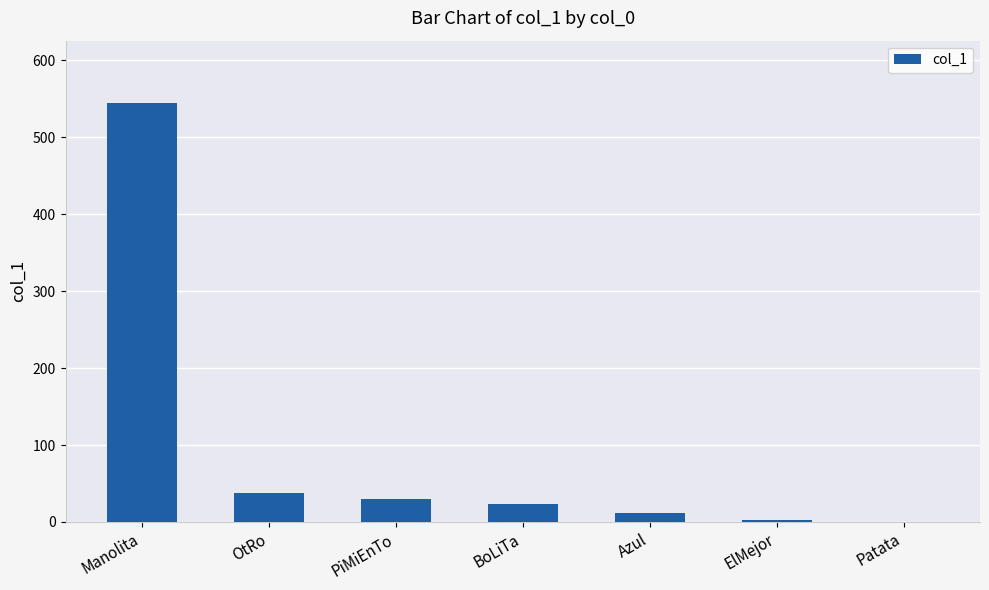

Reading left to right, transcribe all the data shown in this chart.

Manolita=544	OtRo=38	PiMiEnTo=30	BoLiTa=23	Azul=12	ElMejor=3	Patata=0